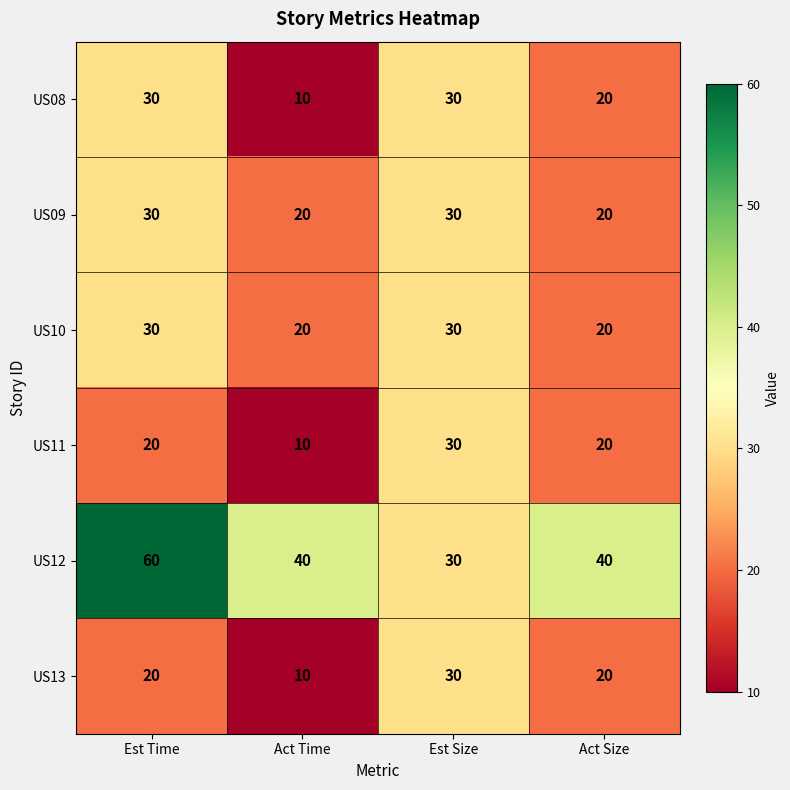

True or false: US13 has a value of 53 at Est Size.

False